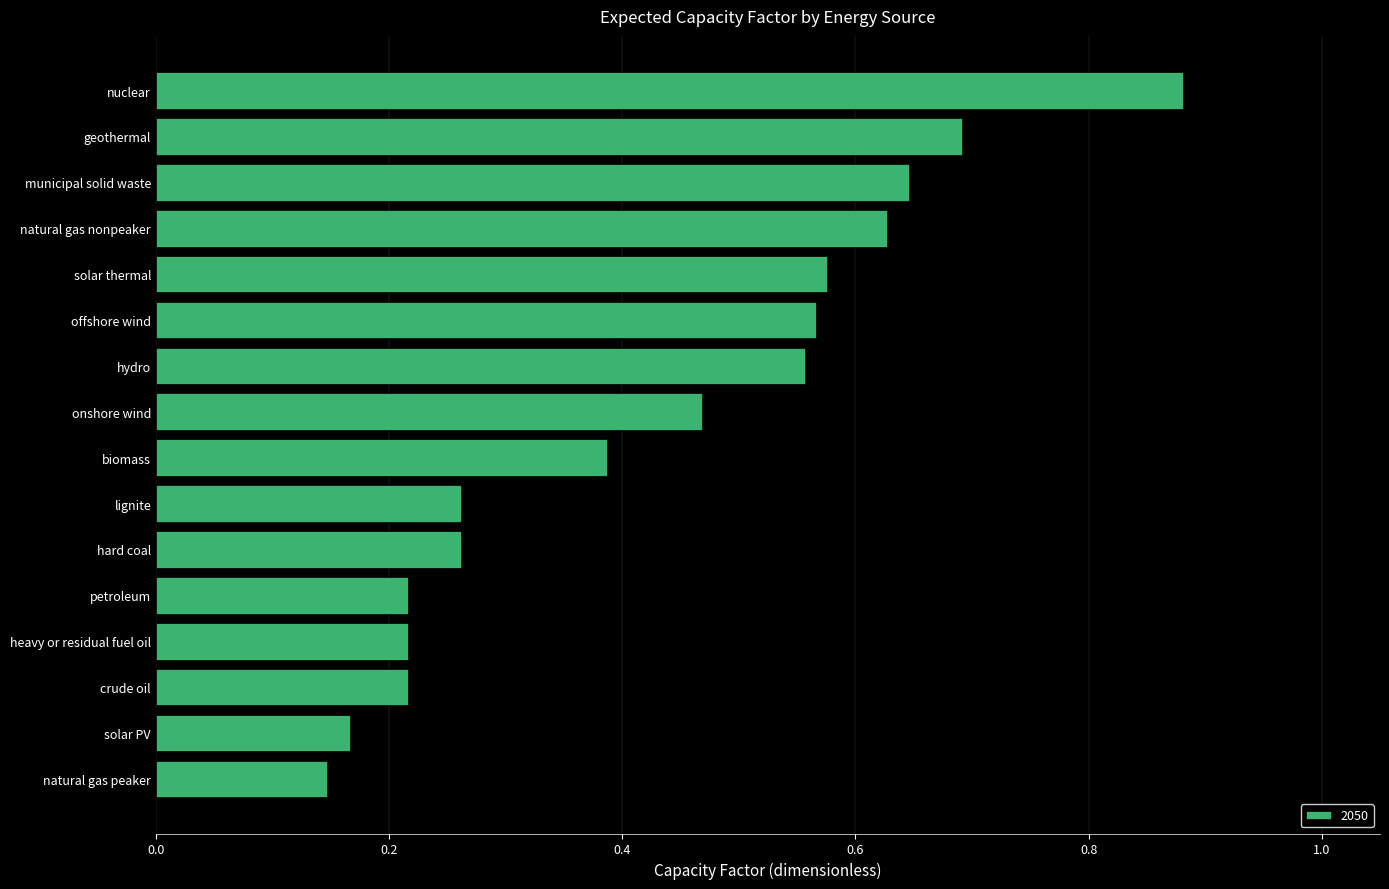

Which label corresponds to the largest value in the chart?

nuclear